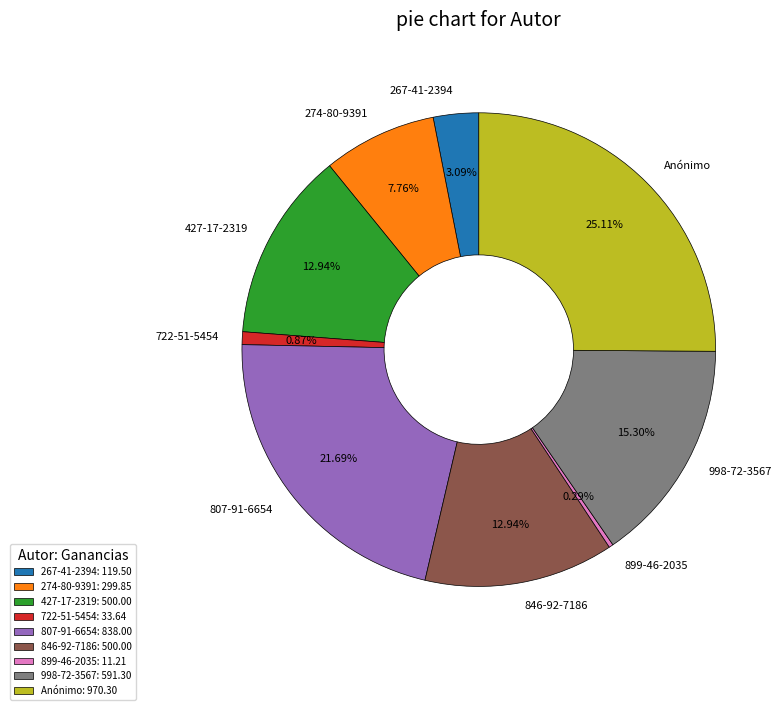

Which category has the biggest portion of the pie?

Anónimo